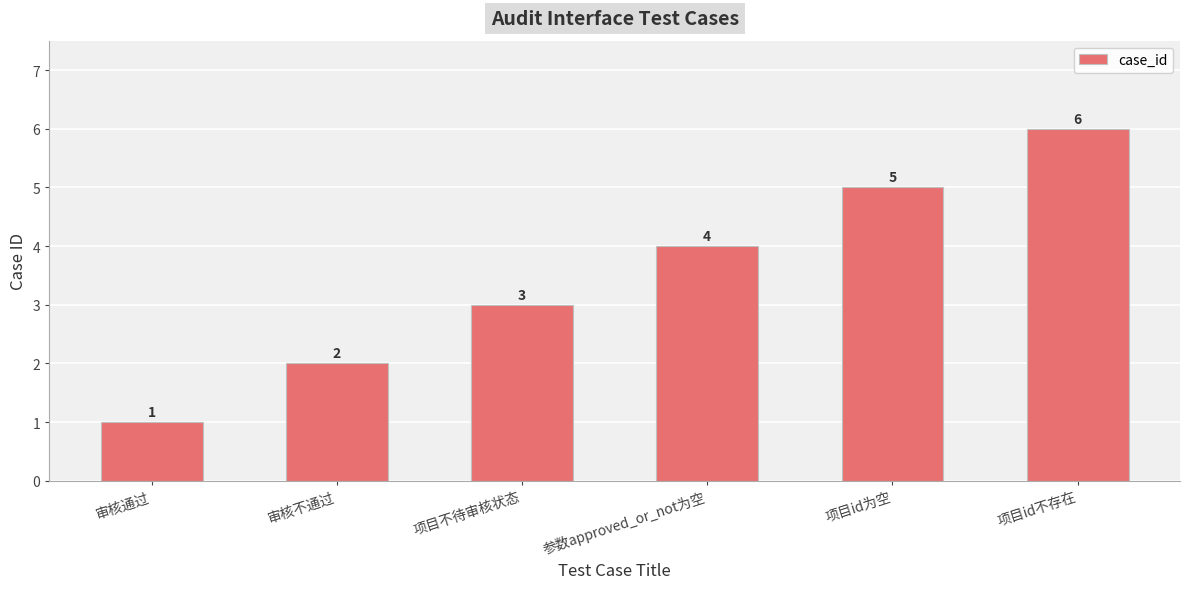

Reading left to right, transcribe all the data shown in this chart.

审核通过=1	审核不通过=2	项目不待审核状态=3	参数approved_or_not为空=4	项目id为空=5	项目id不存在=6